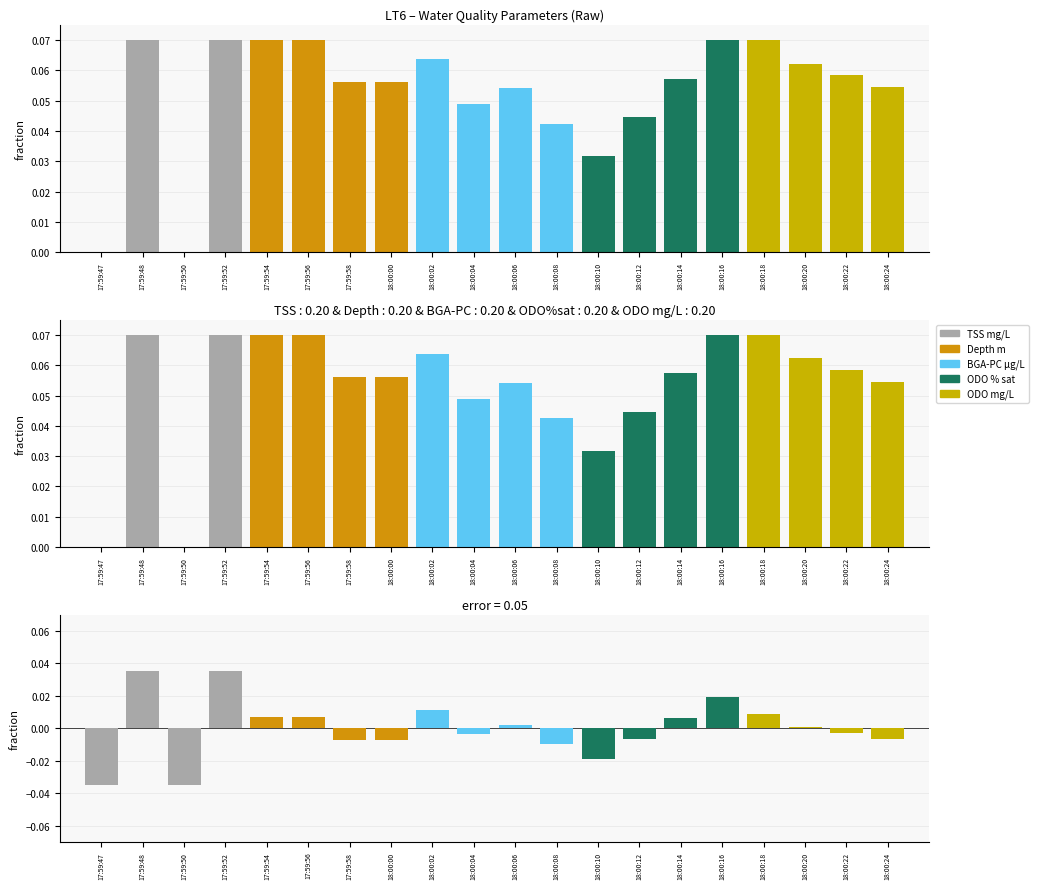

Which has a higher value, 17:59:47 or 17:59:48?

17:59:48